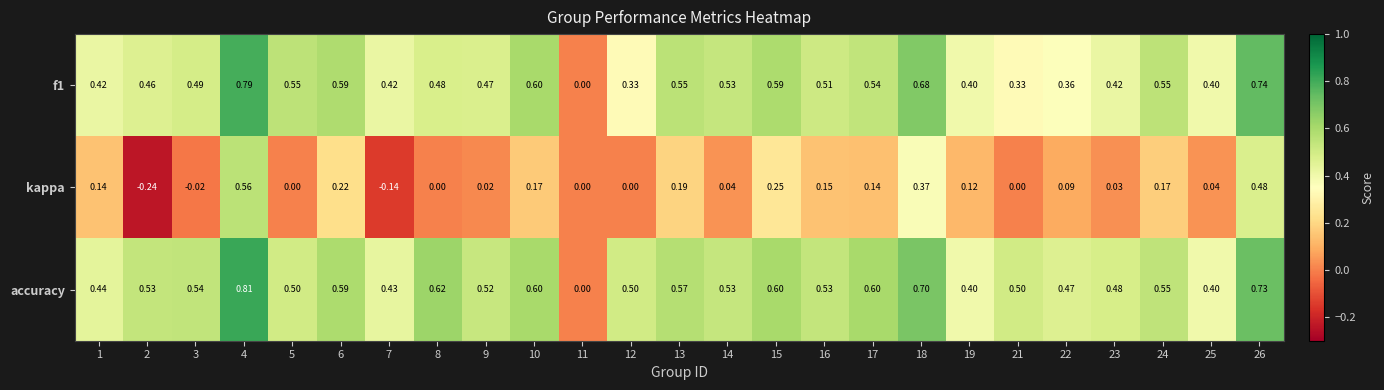

What is the total value across all series at 17?

1.3